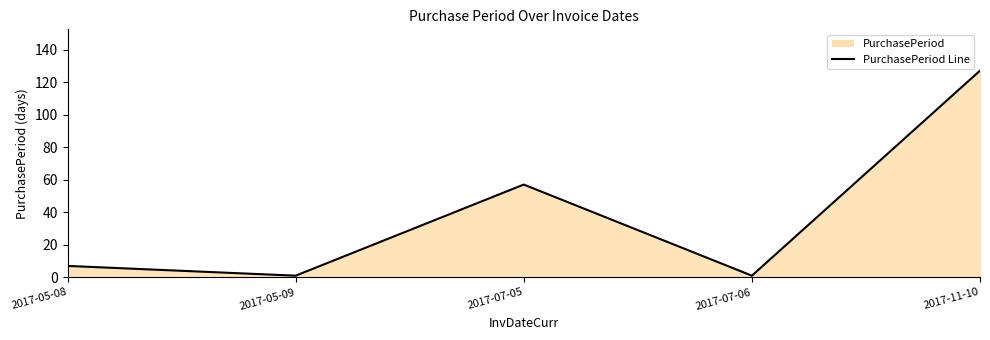

Reading left to right, what are all the values shown in this chart?

7	1	57	1	127